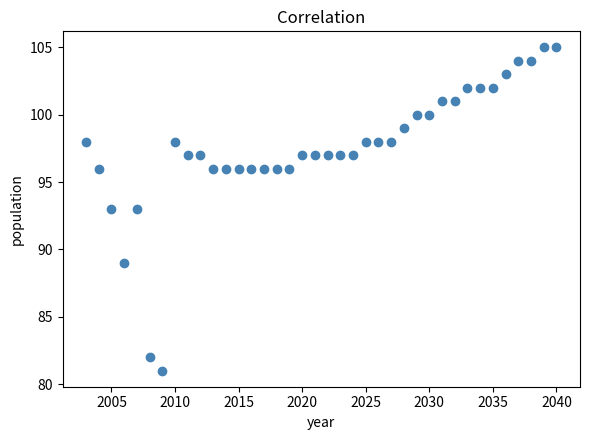

What is the range of Y values (max minus min)?

24